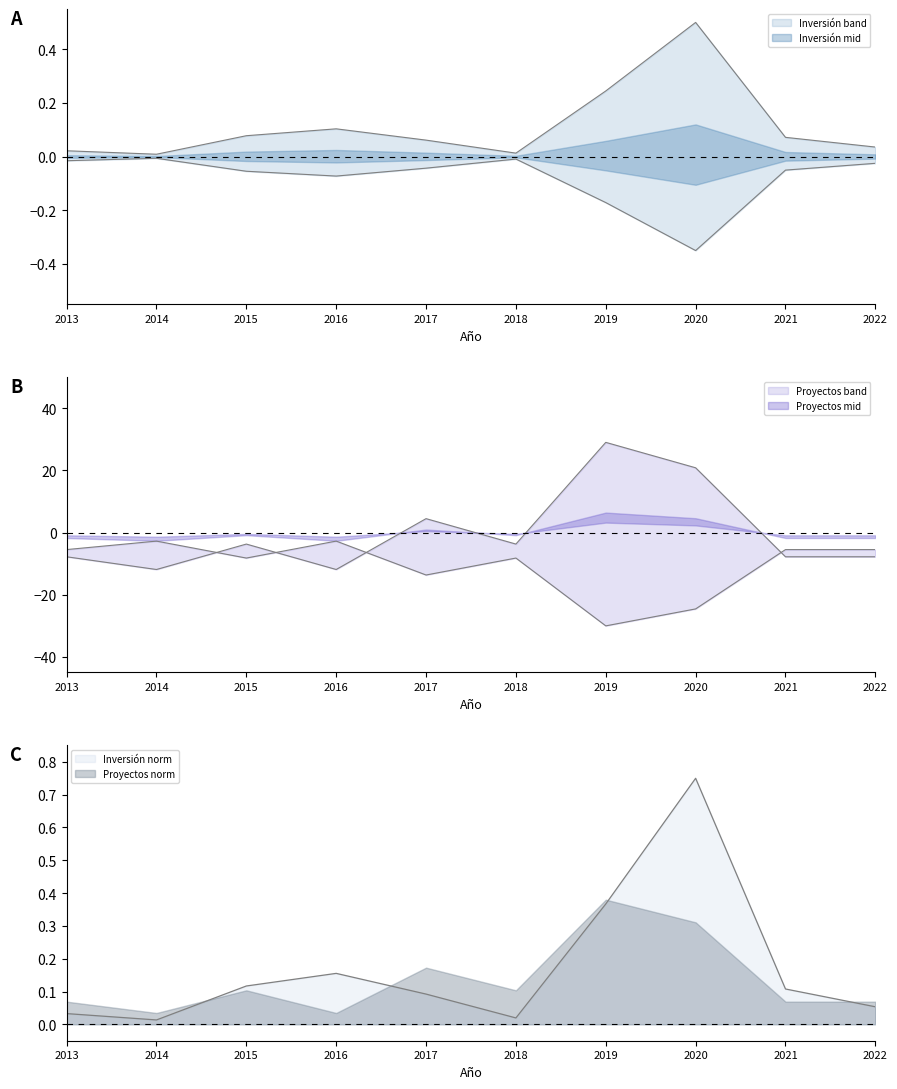

What is the total value across all series at 2017?

-13.6